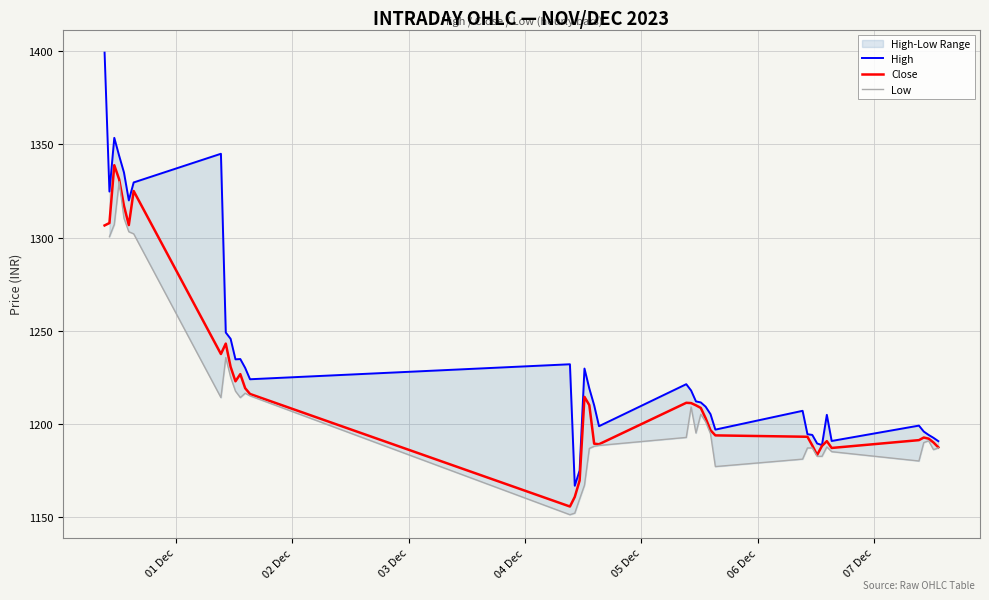

The value of High at 39 is 503.3. True or false?

False